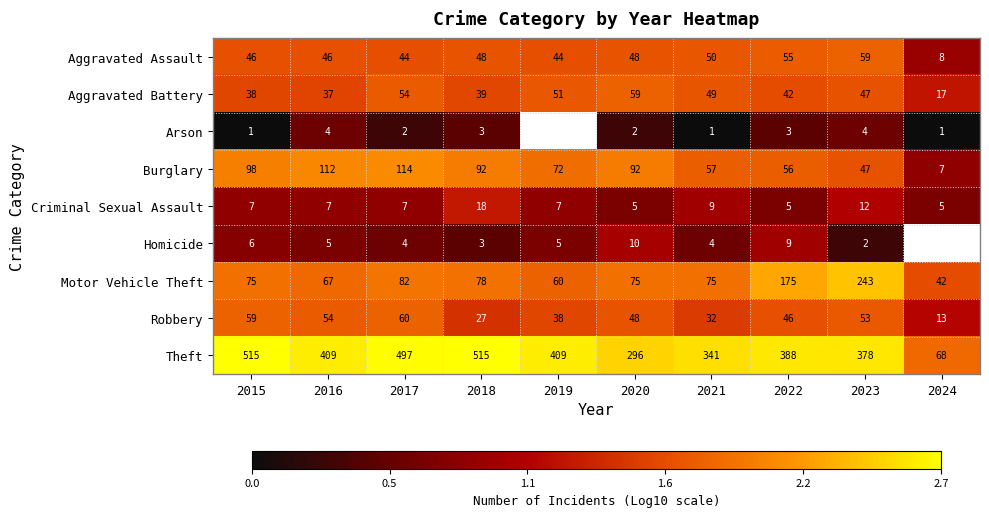

What is the greatest value displayed?

2.7